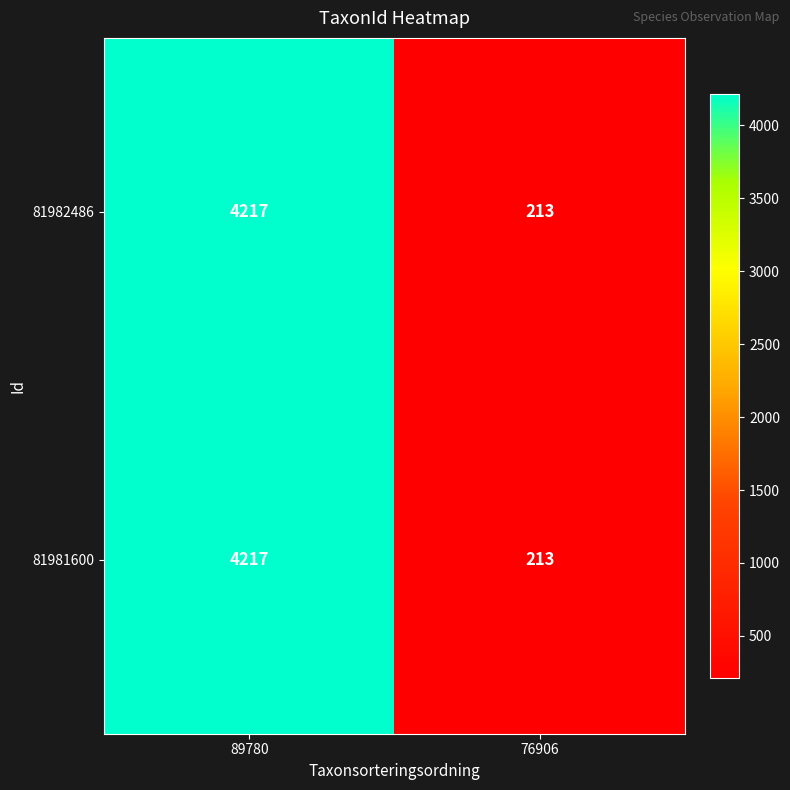

What is the difference between the 81981600 values at 89780 and 76906?

4004